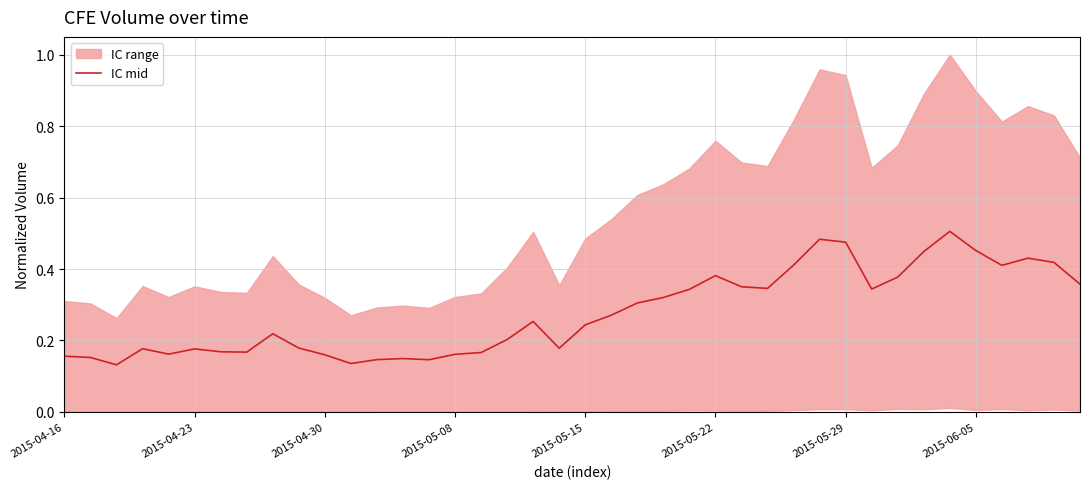

What is the sum of all values?

11.1